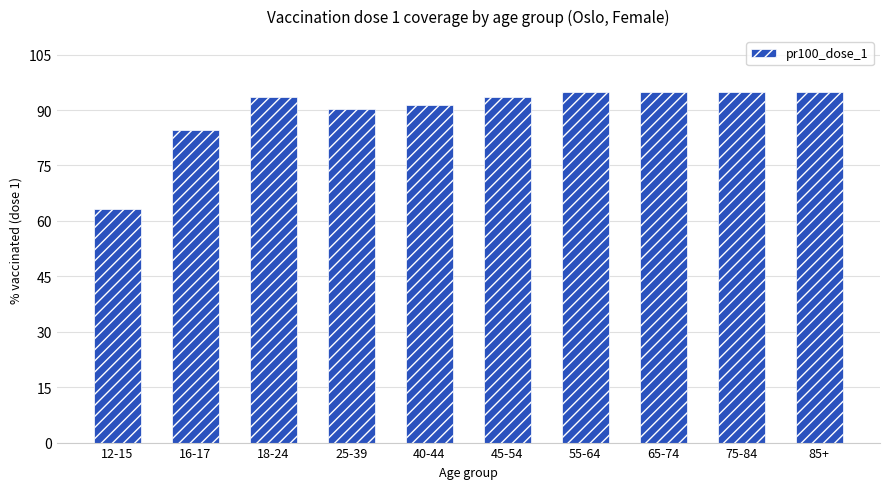

What is the average value?

89.7